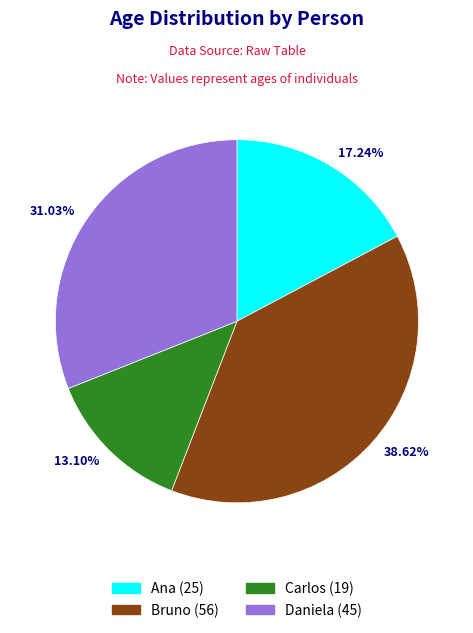

Is the sum of 31.03% and 13.10% greater than half?

No